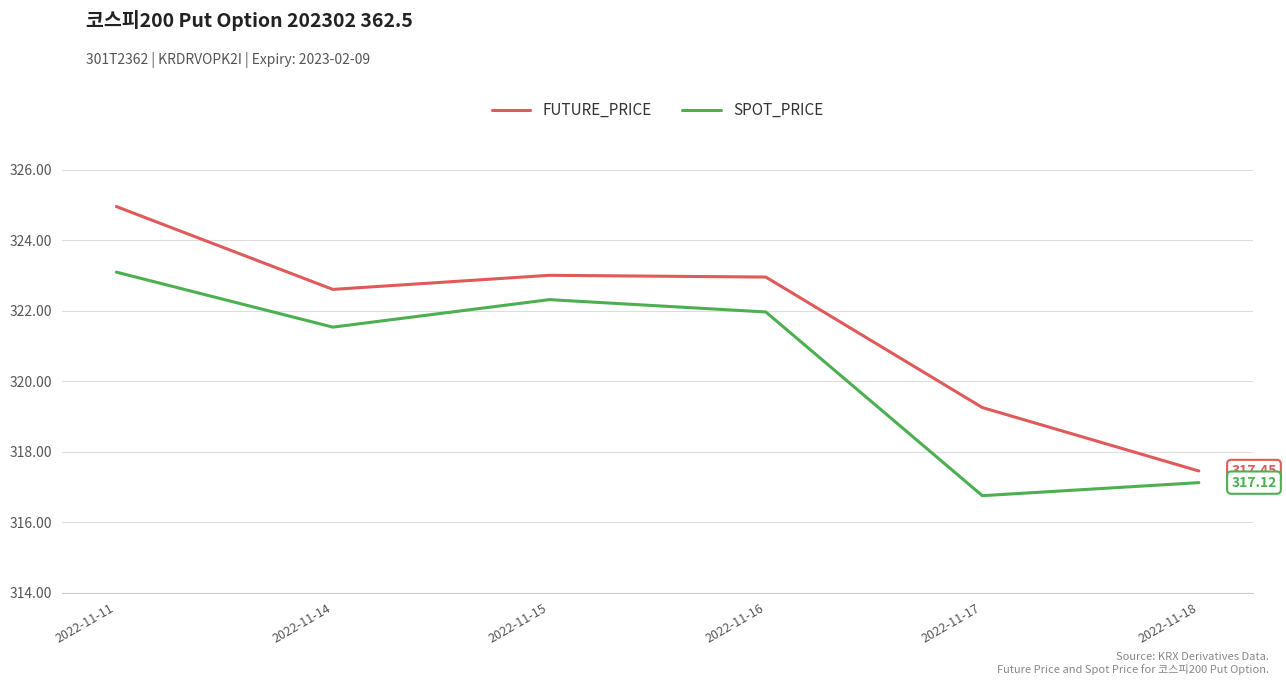

What is the sum of the FUTURE_PRICE values at 2022-11-15 and 2022-11-18?

640.5